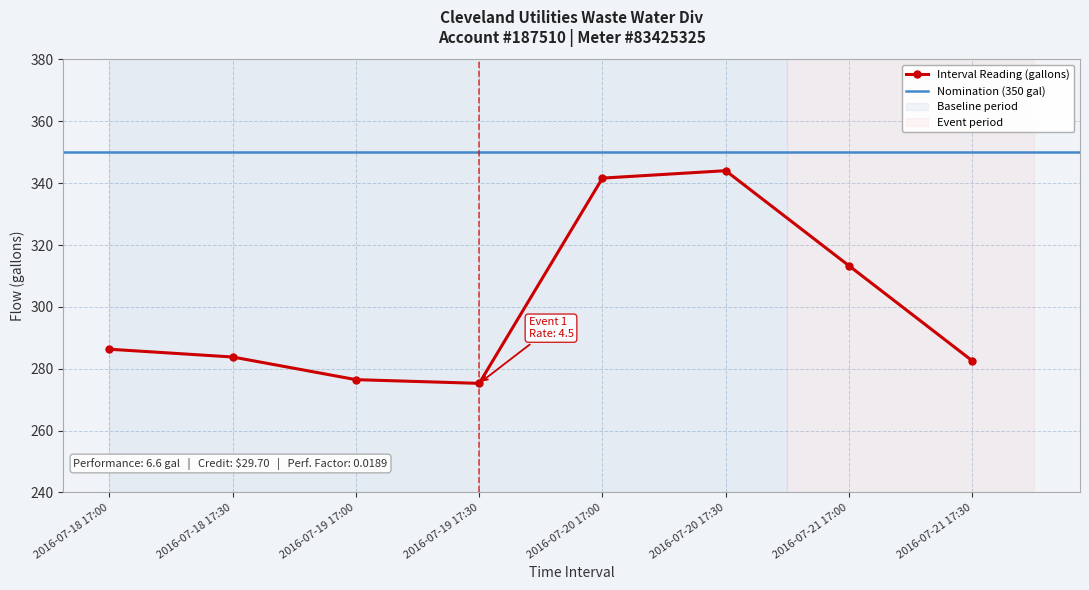

What is the approximate value at 2016-07-18 17:00?

286.3